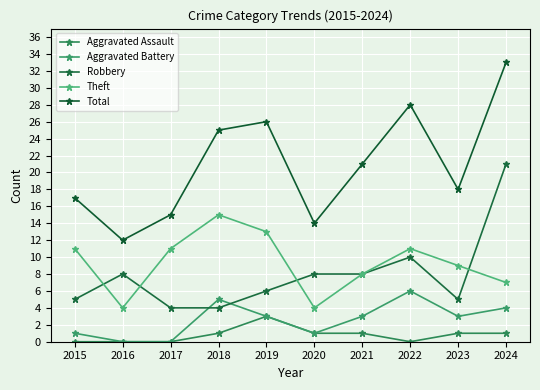

Which series has the largest total across all categories?

Total